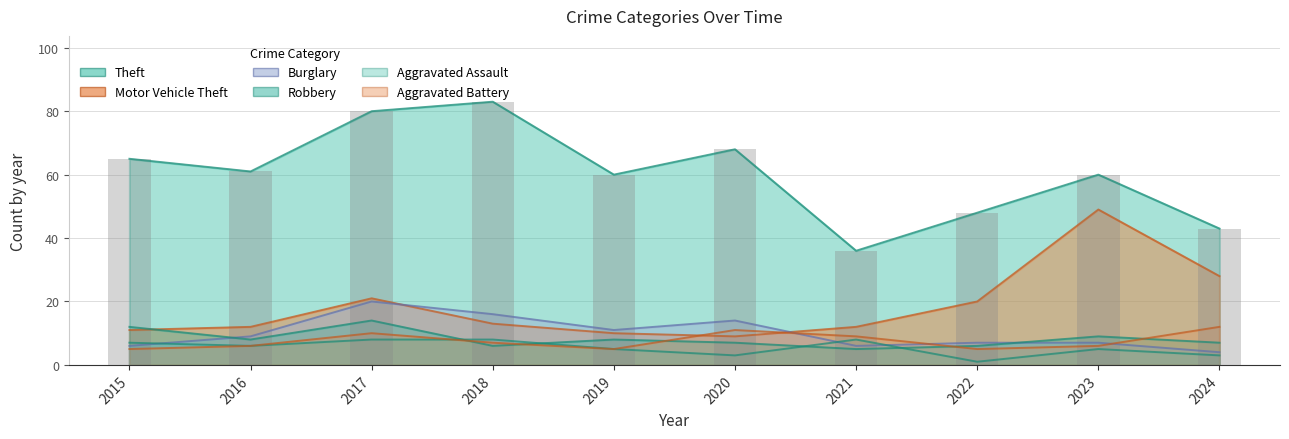

Is it true that Robbery equals 4 at 2024?

False